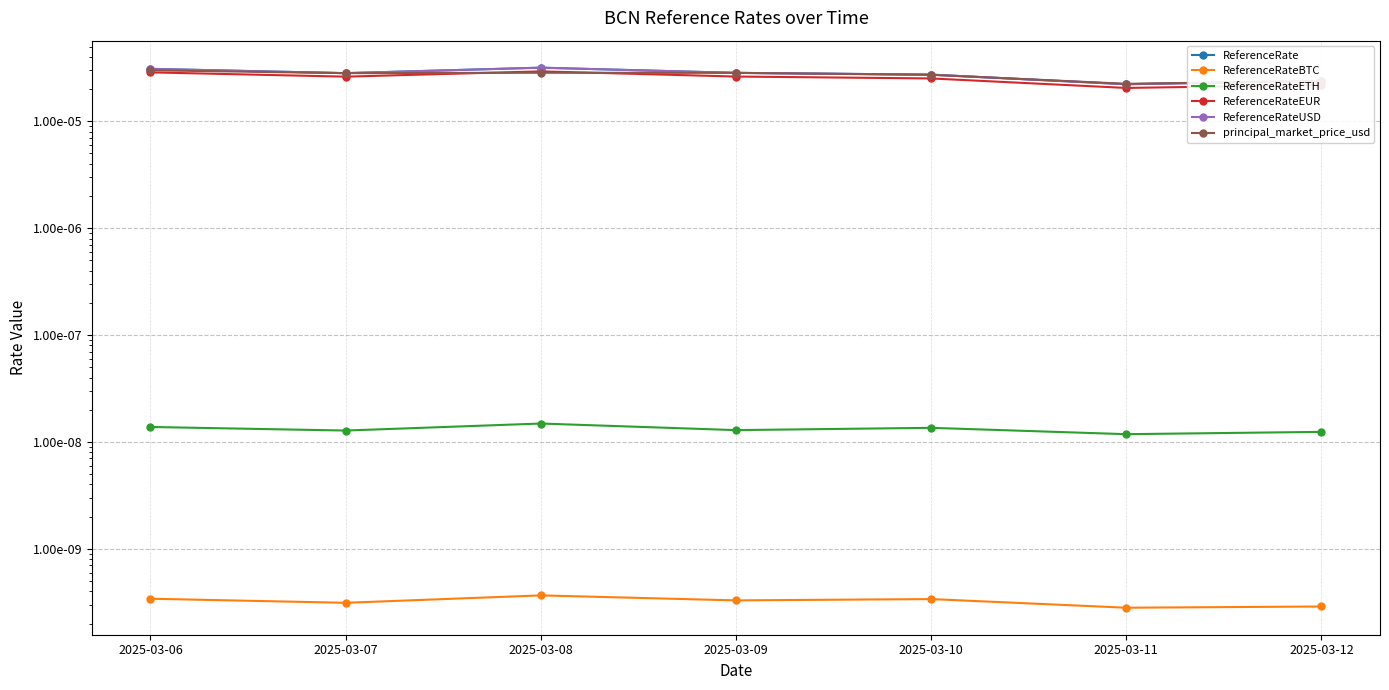

Is this an area chart (filled region under the line)?

No